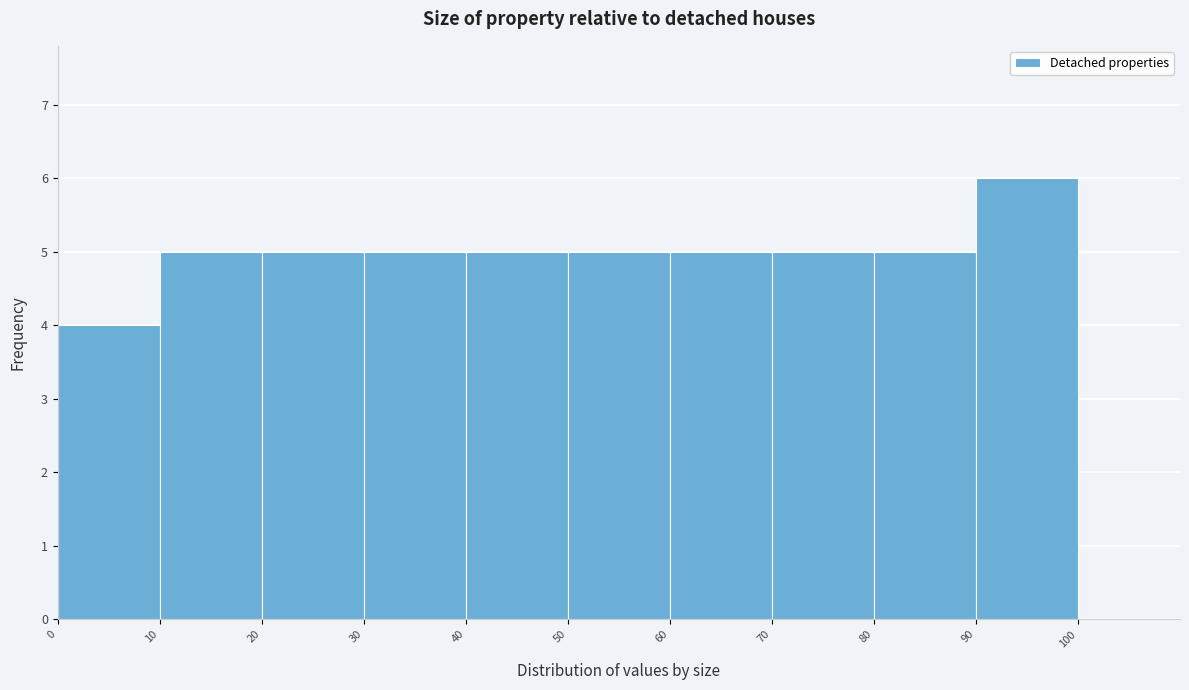

What is the height of the bar covering 50 to 60 on the x-axis? The values are not printed on the chart, so give them approximately, as read against the axis.

5